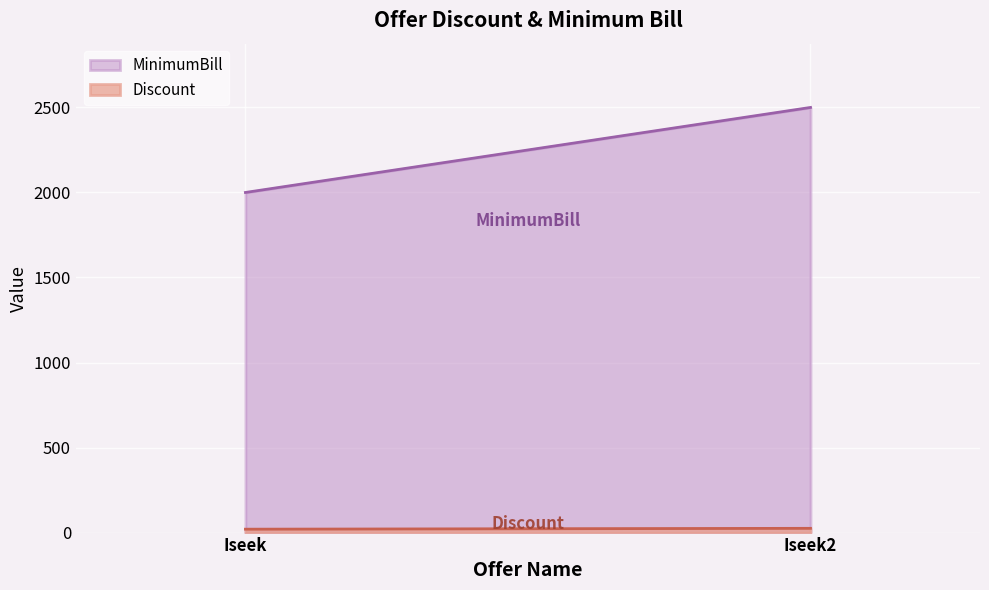

Rank the series at Iseek from lowest to highest value.

Discount, MinimumBill